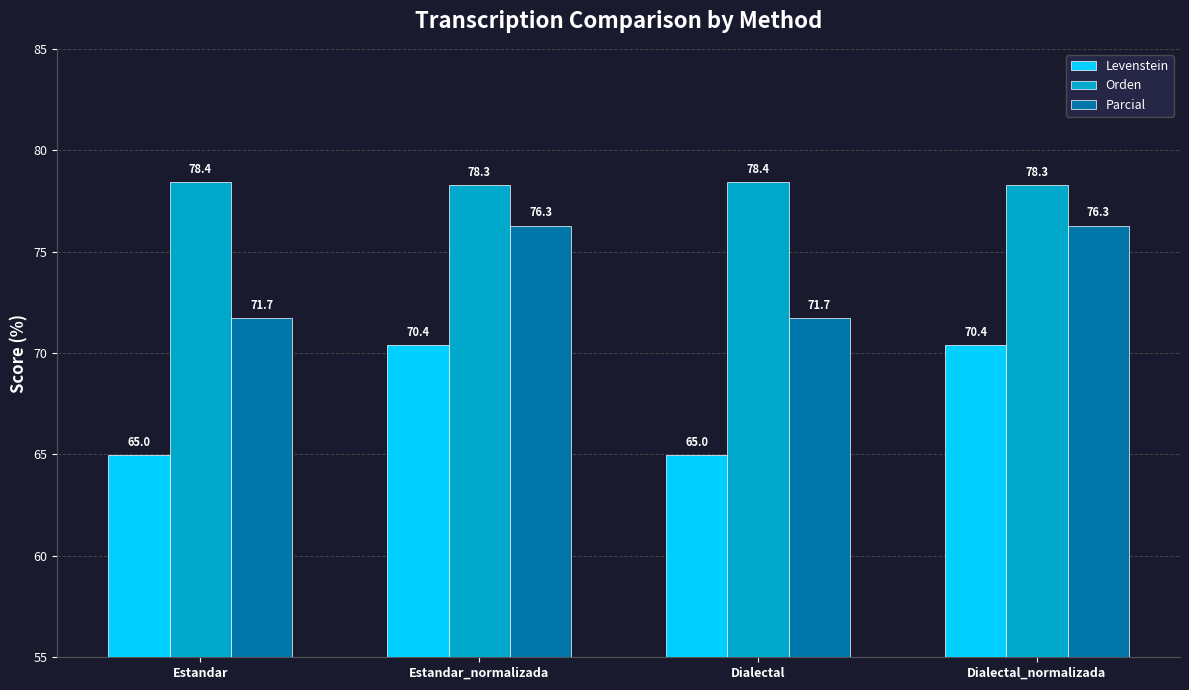

The Parcial series shows 71.7 at Dialectal. True or false?

True